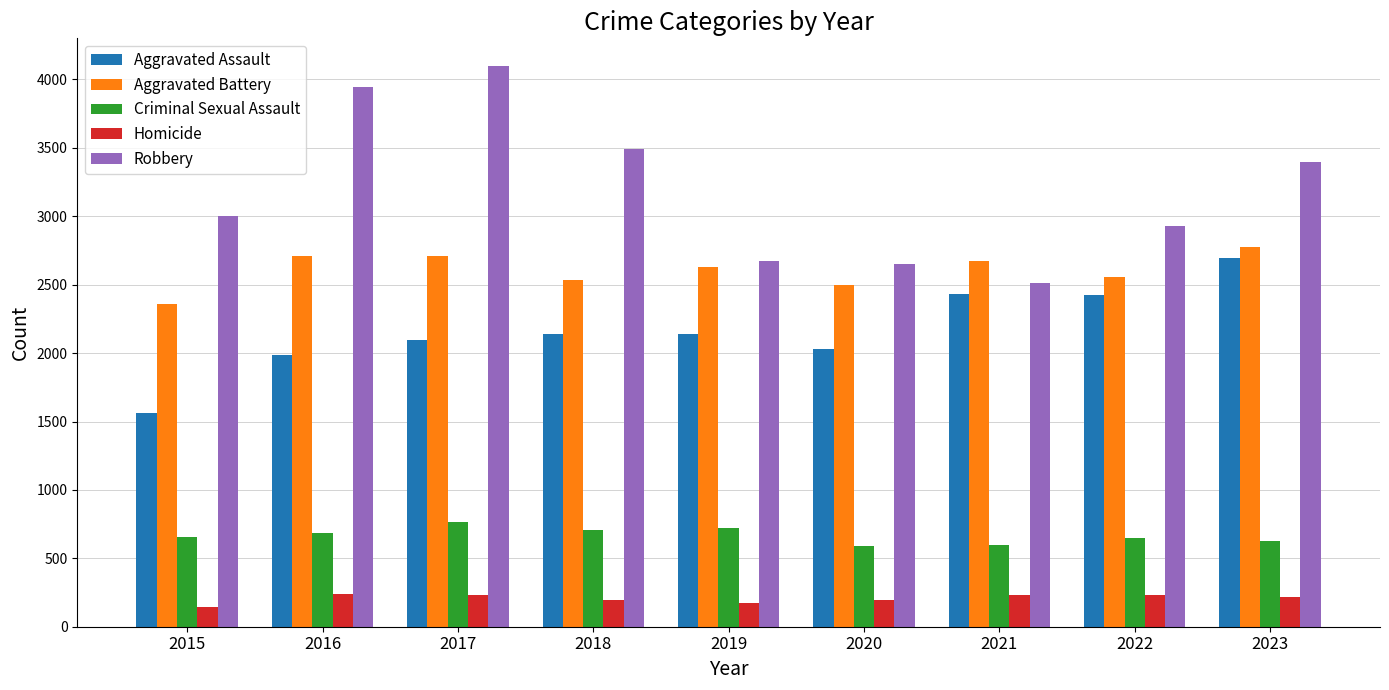

True or false: Aggravated Battery has a value of 2553 at 2022.

True